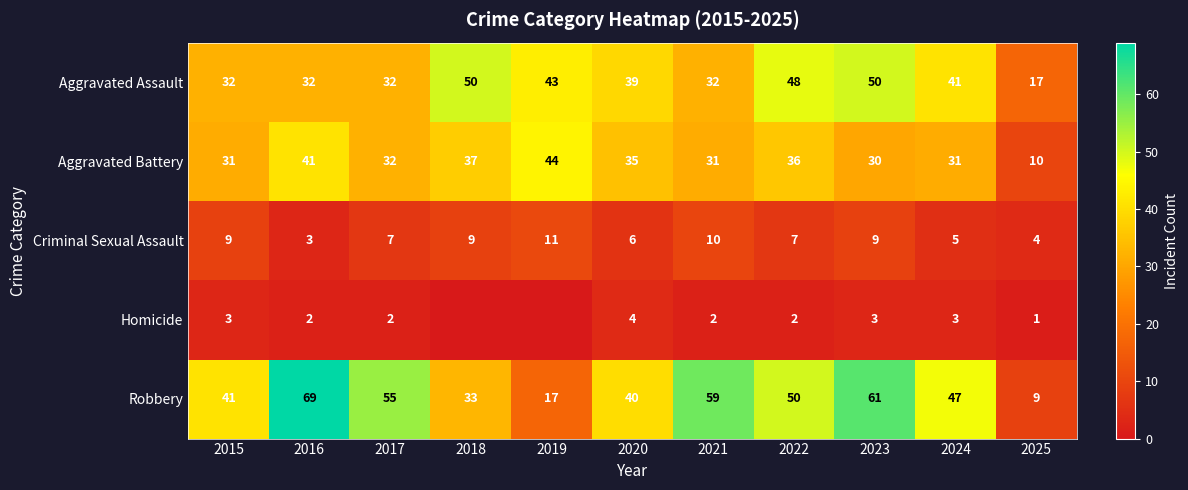

True or false: Criminal Sexual Assault has a value of 5 at 2024.

True